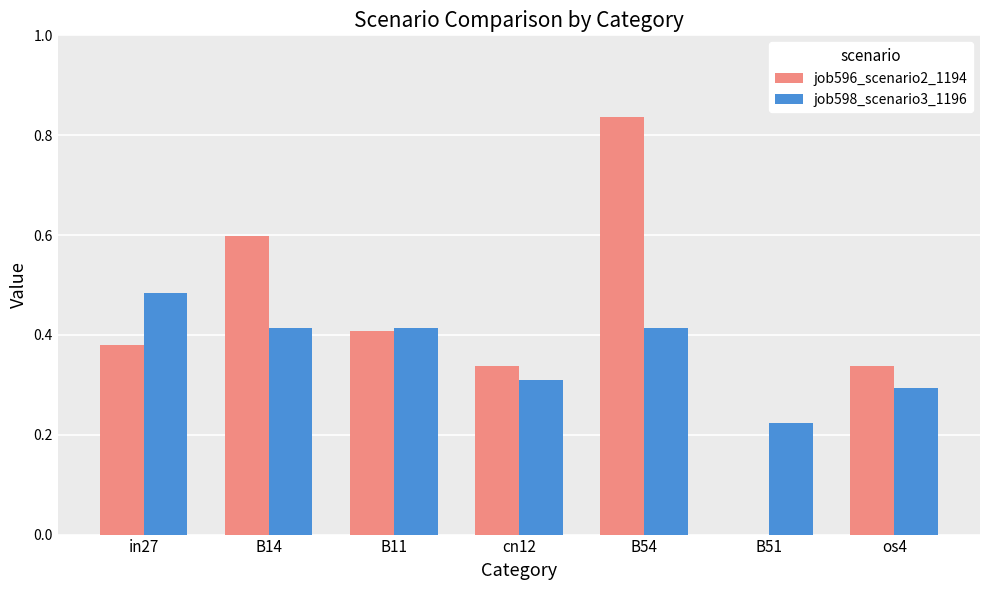

Count the number of data series in this chart.

2